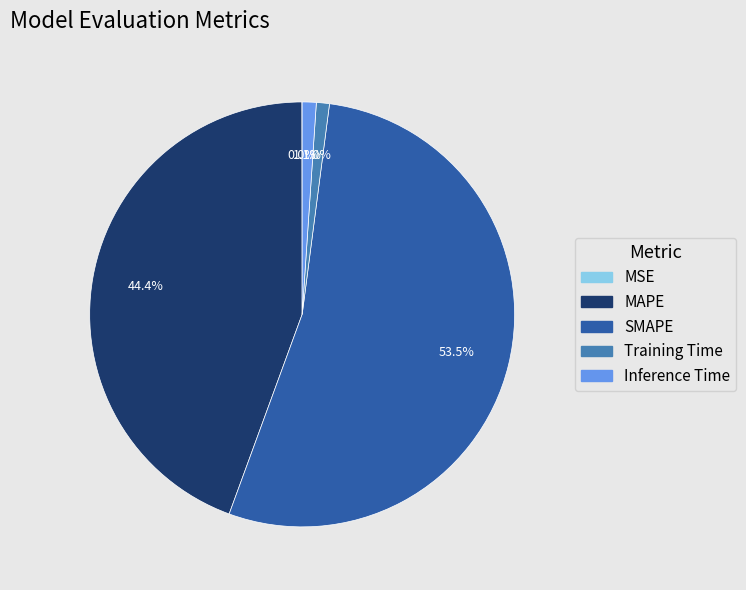

What is the largest slice in the pie chart?

SMAPE